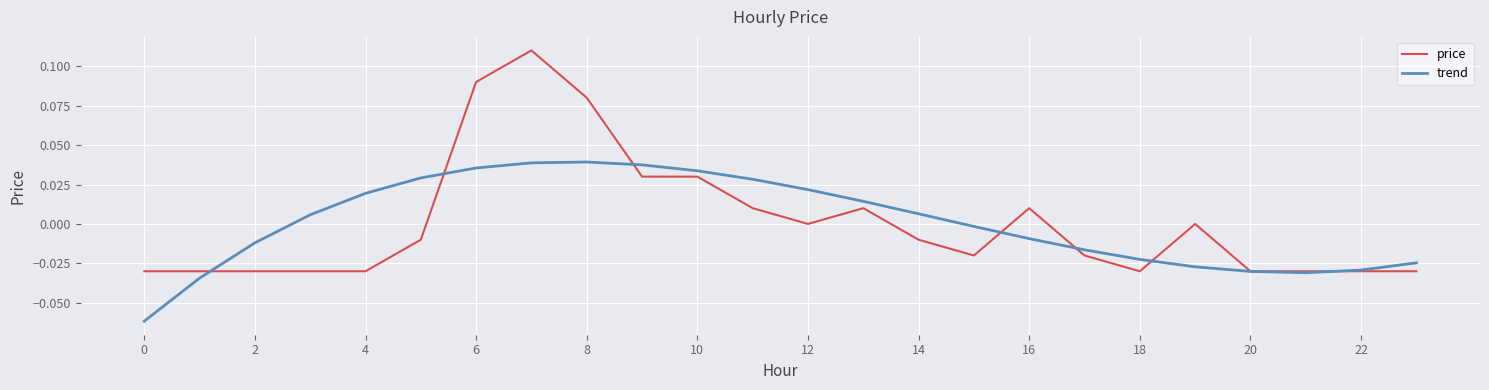

List the series in order of their peak value, highest first.

price, trend